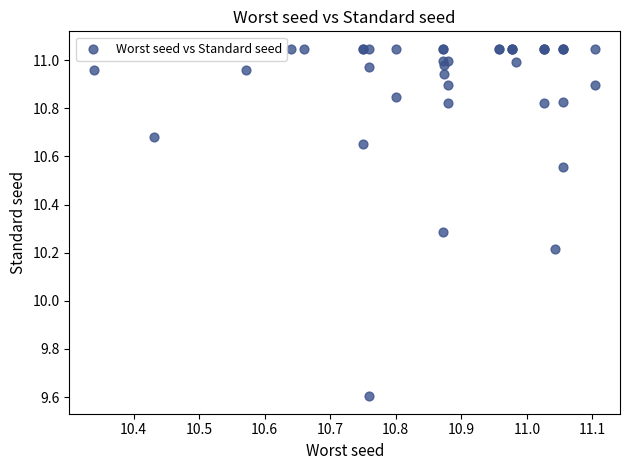

What Y value in the scatter plot is closest to 10?

10.2